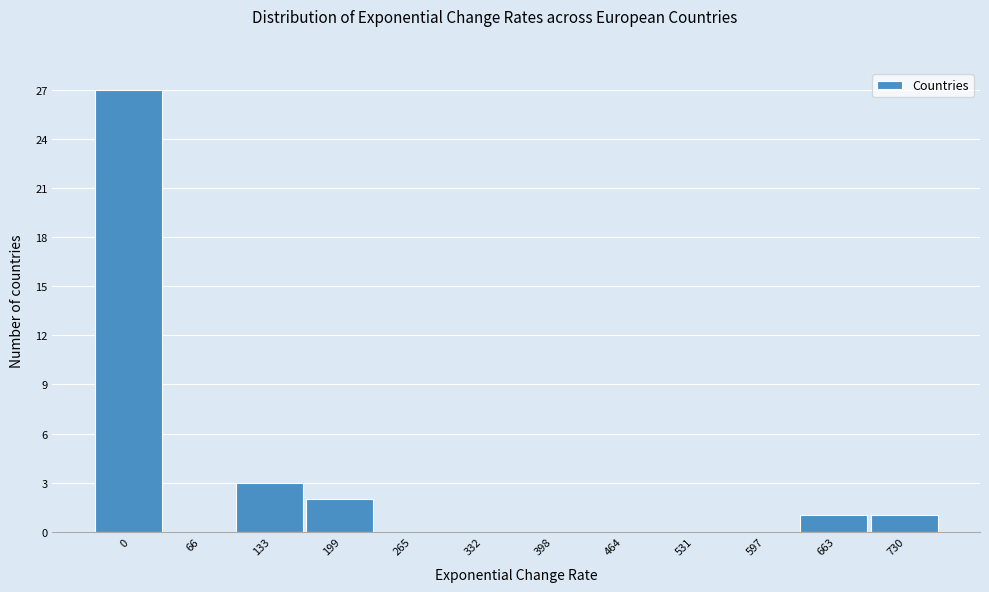

Reading right to left, extract all data points from this chart.

730=1	663=1	597=0	531=0	464=0	398=0	332=0	265=0	199=2	133=3	66=0	0=27